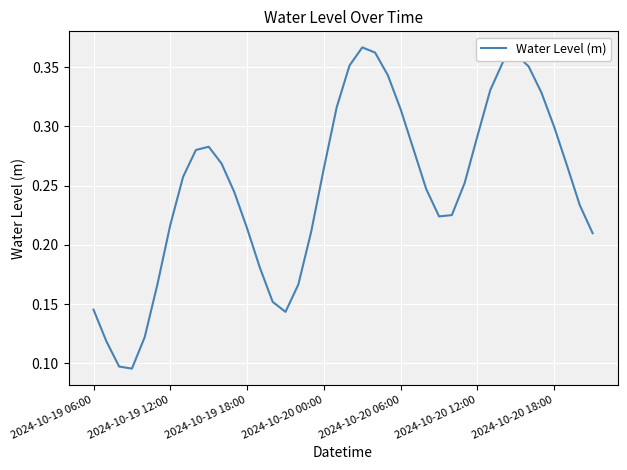

How many lines are shown in the chart?

1